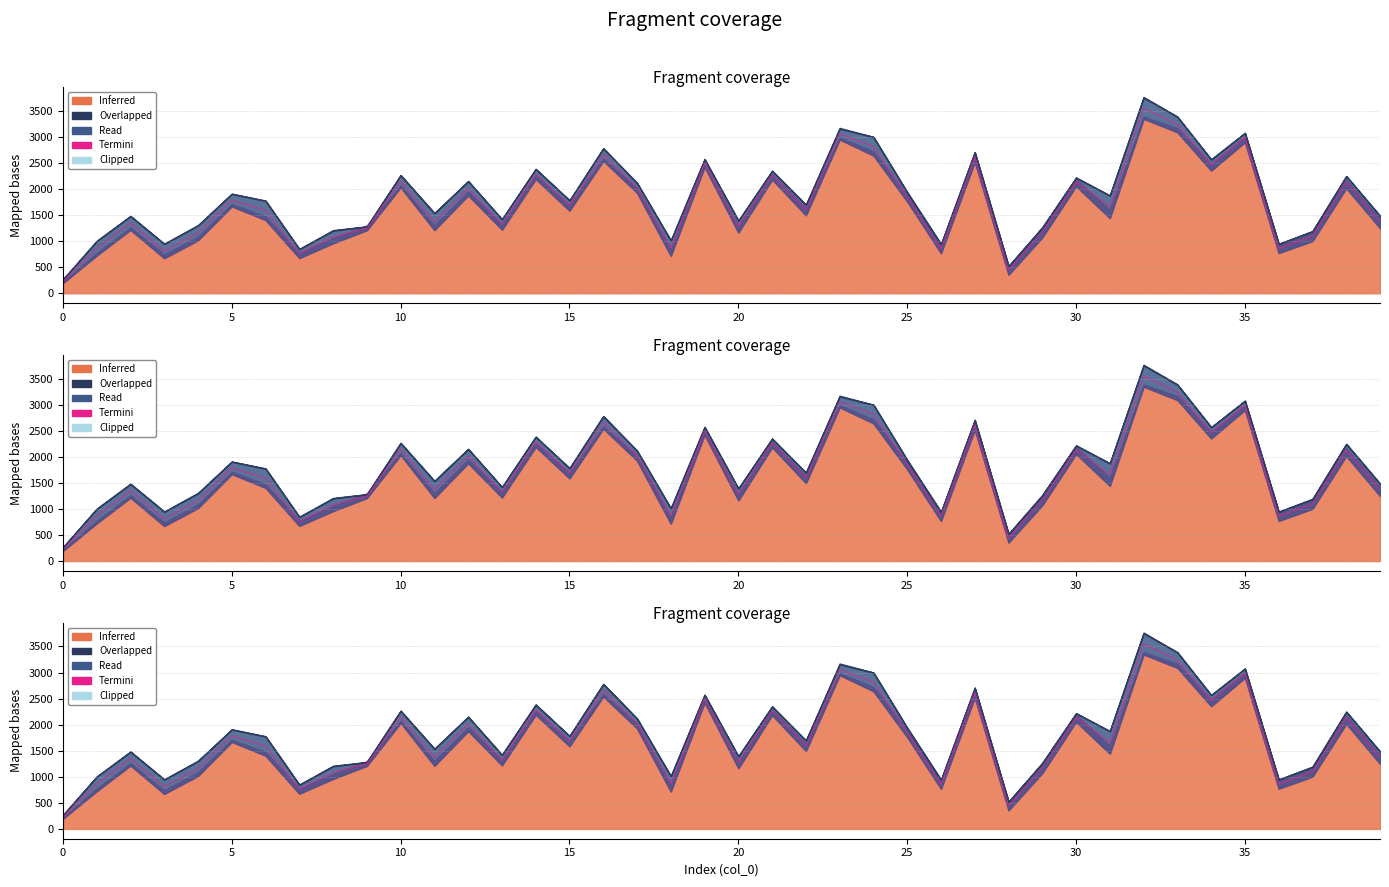

Which has a higher value, 34 or 27?

27